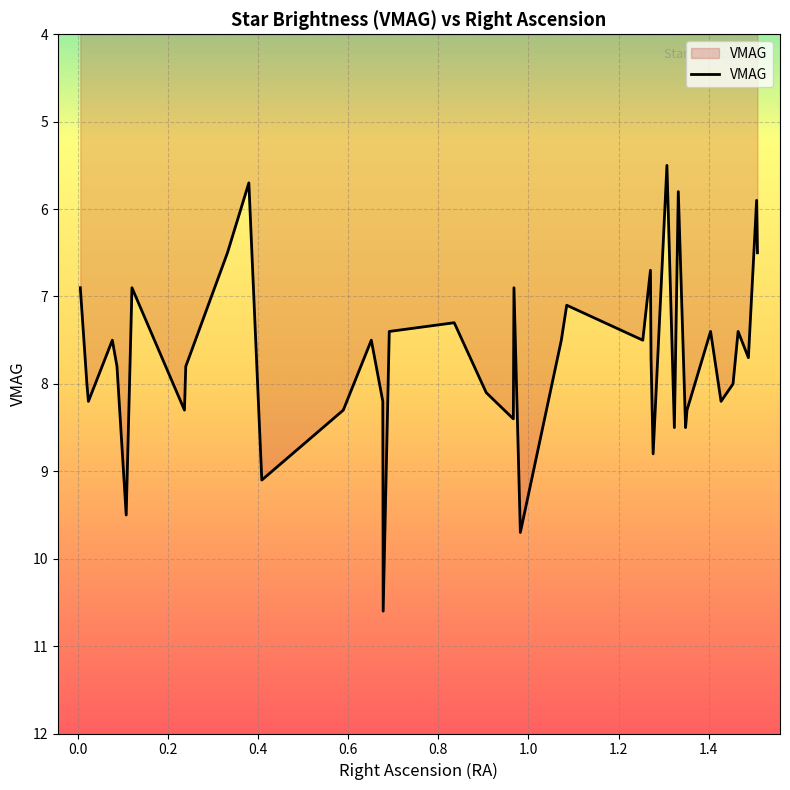

What is the difference between the maximum and minimum values?

5.1